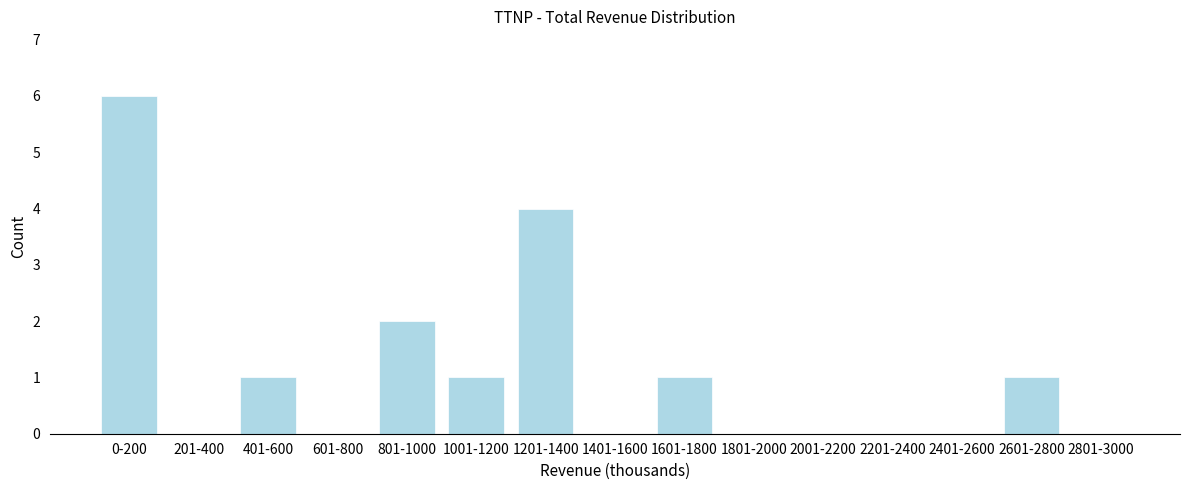

Reading left to right, extract all data points from this chart.

0-200=6	201-400=0	401-600=1	601-800=0	801-1000=2	1001-1200=1	1201-1400=4	1401-1600=0	1601-1800=1	1801-2000=0	2001-2200=0	2201-2400=0	2401-2600=0	2601-2800=1	2801-3000=0